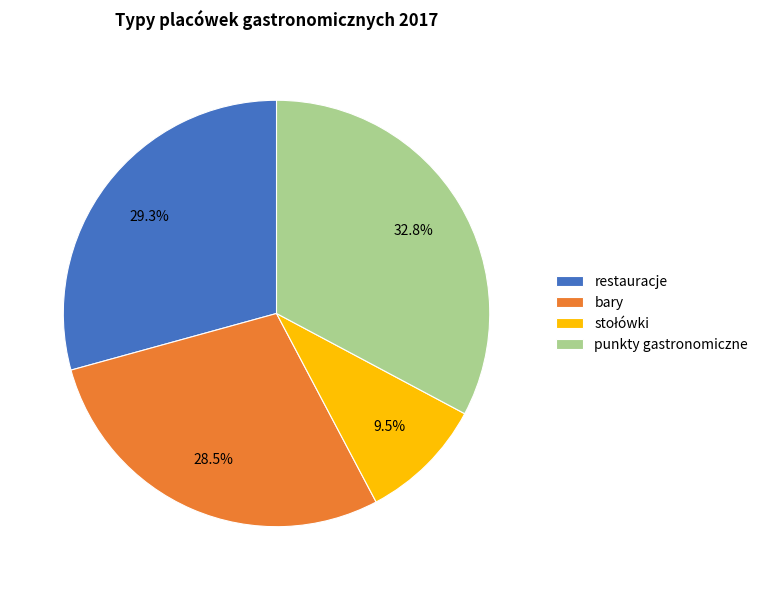

Is bary the majority of the pie?

No